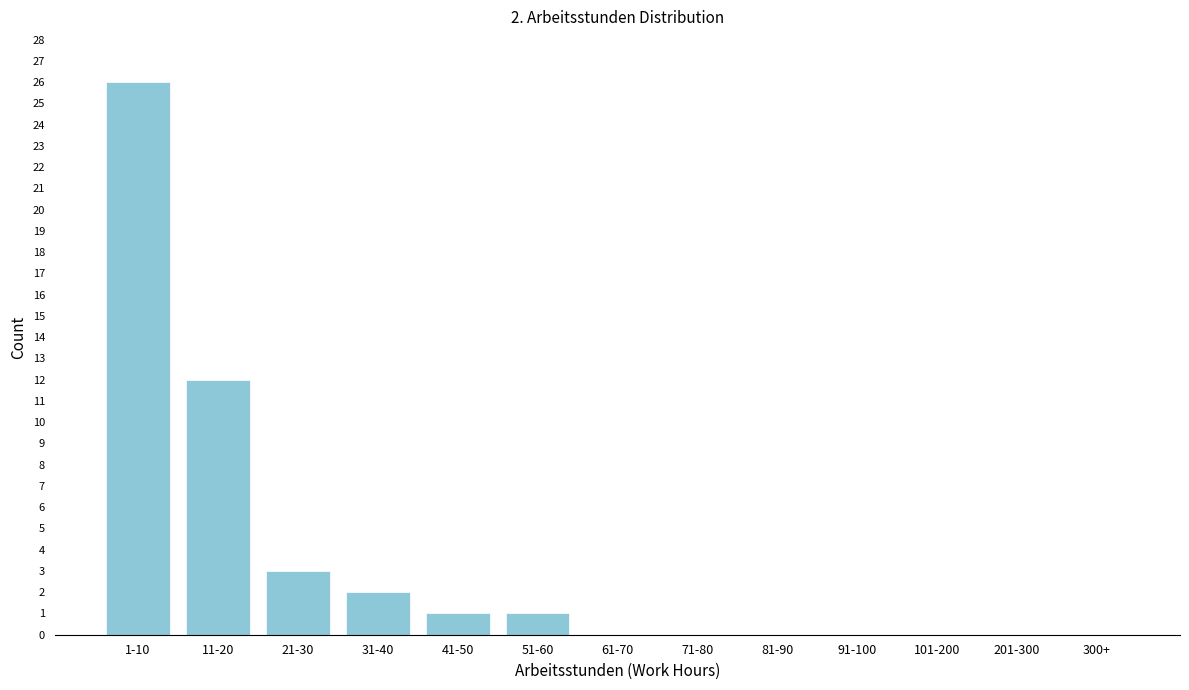

Reading right to left, transcribe all the data shown in this chart.

300+=0	201-300=0	101-200=0	91-100=0	81-90=0	71-80=0	61-70=0	51-60=1	41-50=1	31-40=2	21-30=3	11-20=12	1-10=26